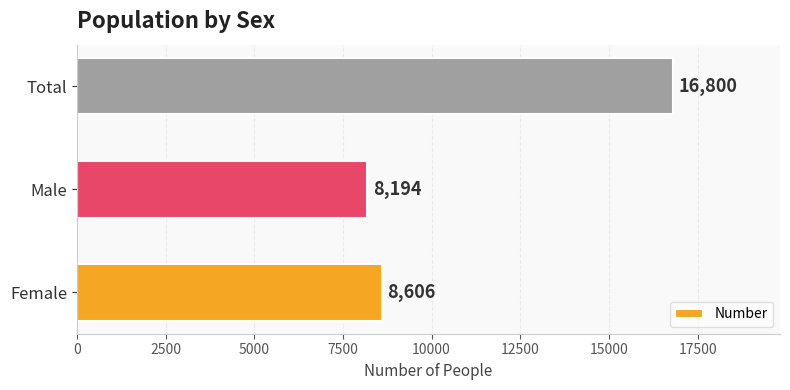

What is the maximum value shown in the chart?

16800